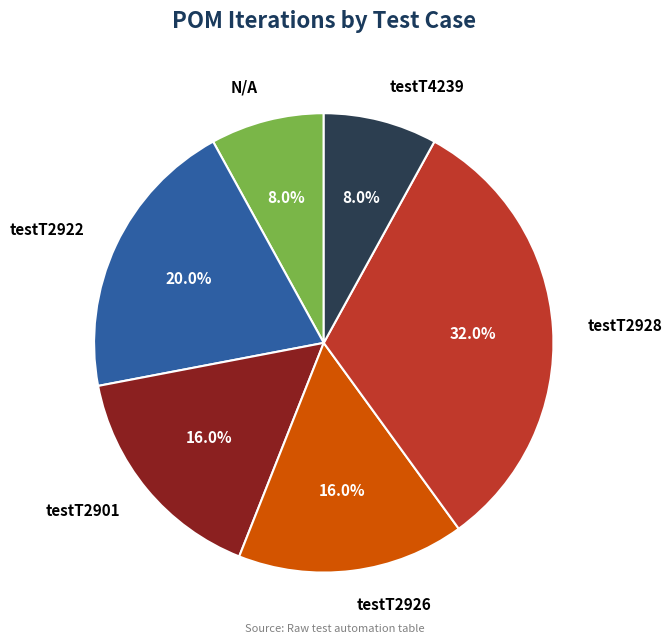

True or false: testT2926 accounts for 16% of the total.

True